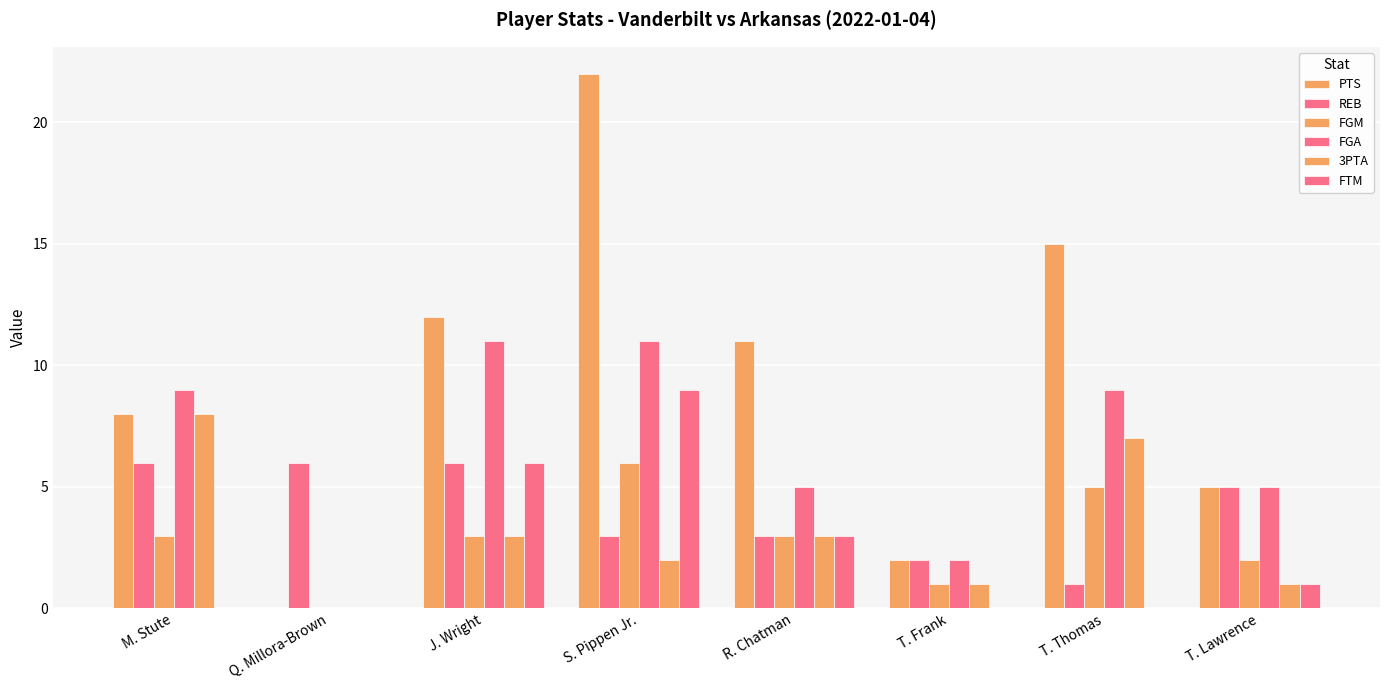

How many groups of bars are there?

8